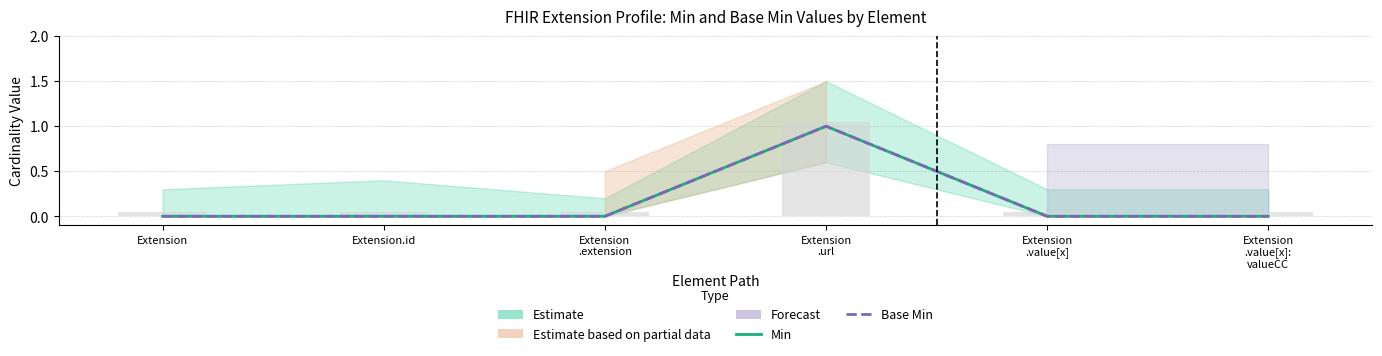

Reading left to right, extract all data points from this chart.

Min: Extension=0	Extension.id=0	Extension
.extension=0	Extension
.url=1	Extension
.value[x]=0	Extension
.value[x]:
valueCC=0
Base Min: Extension=0	Extension.id=0	Extension
.extension=0	Extension
.url=1	Extension
.value[x]=0	Extension
.value[x]:
valueCC=0